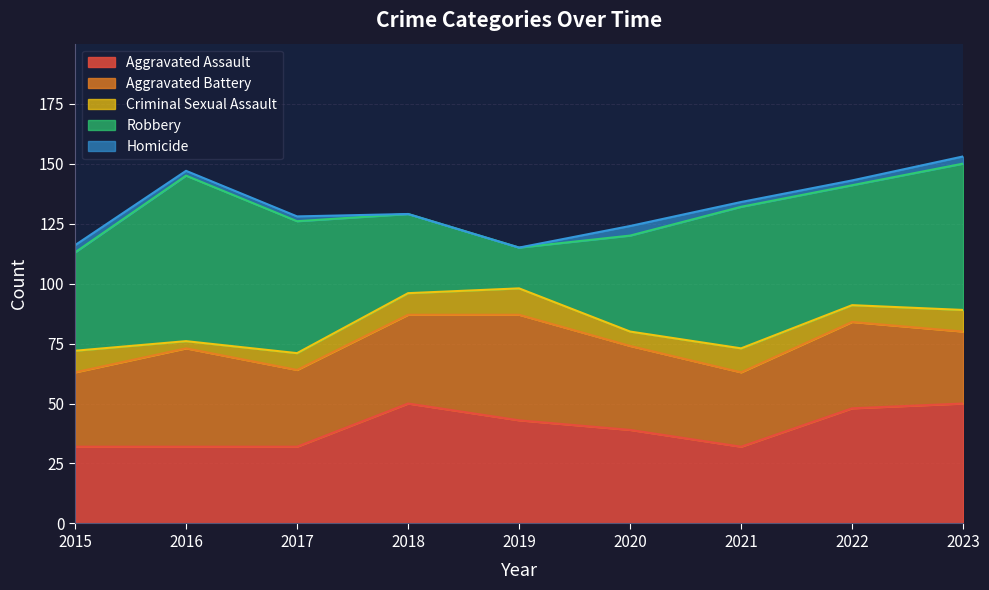

List the labels in order of Aggravated Battery value, smallest first.

2023, 2015, 2021, 2017, 2020, 2022, 2018, 2016, 2019